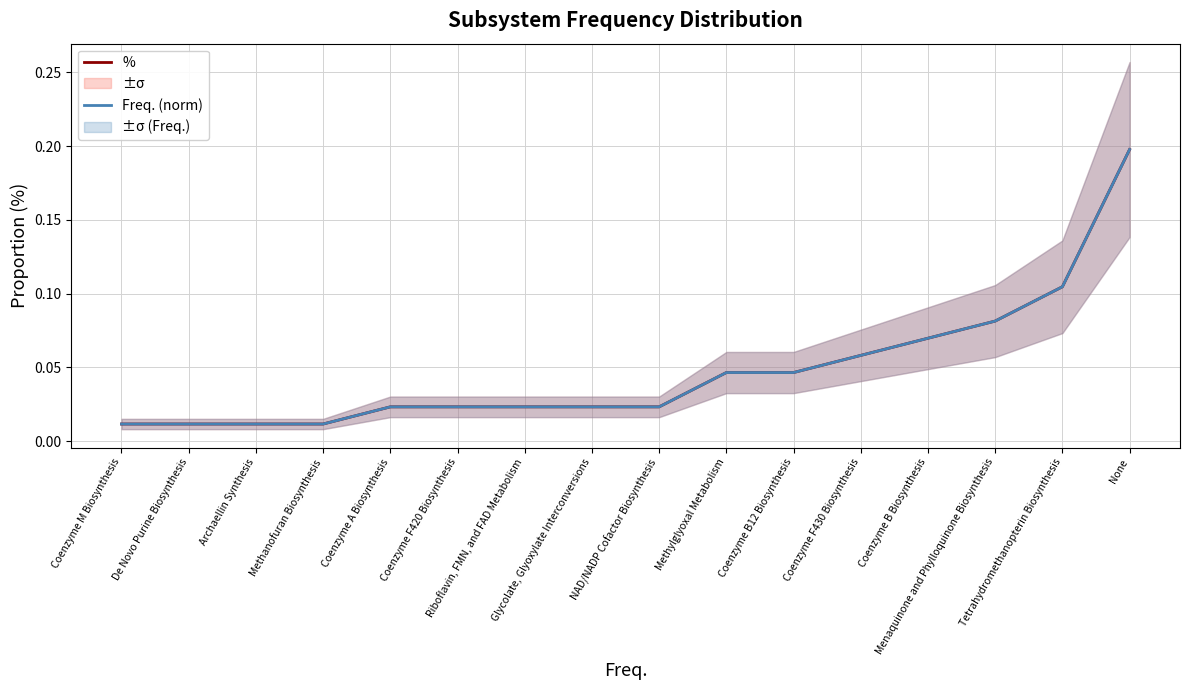

Reading right to left, list all the values displayed in this chart.

%: 0.2	0.1	0.1	0.1	0.1	0.0	0.0	0.0	0.0	0.0	0.0	0.0	0.0	0.0	0.0	0.0
Freq. (norm): 0.2	0.1	0.1	0.1	0.1	0.0	0.0	0.0	0.0	0.0	0.0	0.0	0.0	0.0	0.0	0.0